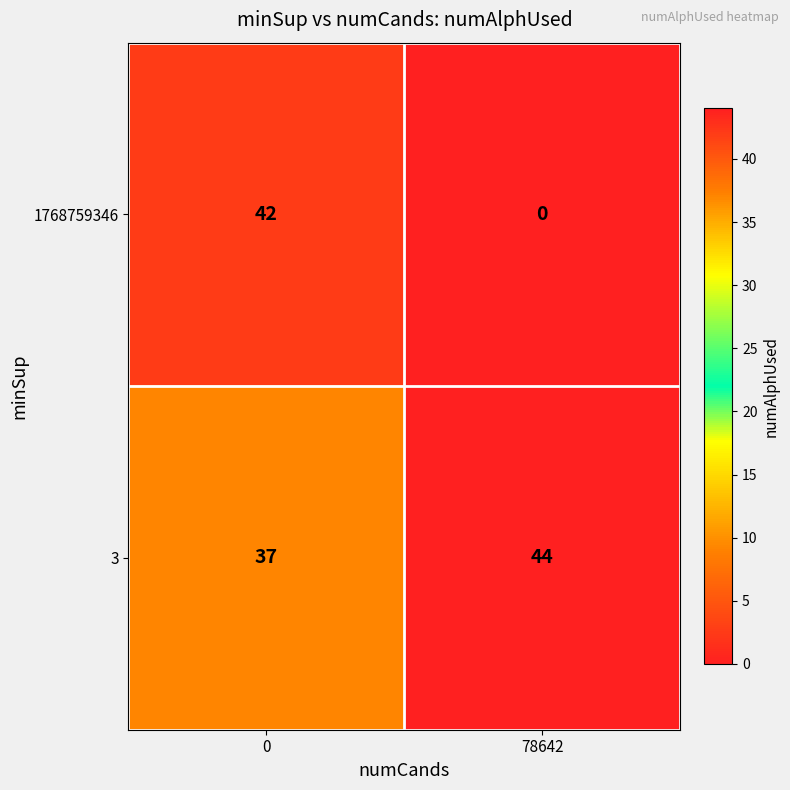

Reading left to right, extract all data points from this chart.

1768759346: 0=42	78642=0
3: 0=37	78642=44